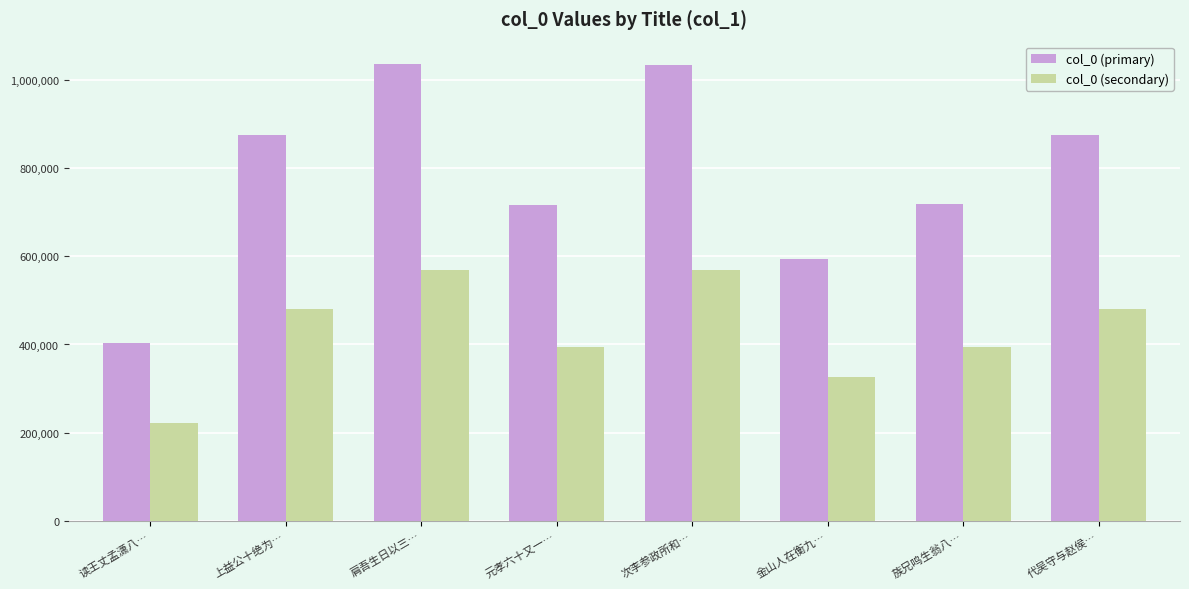

Which series has the largest total across all categories?

col_0 (primary)